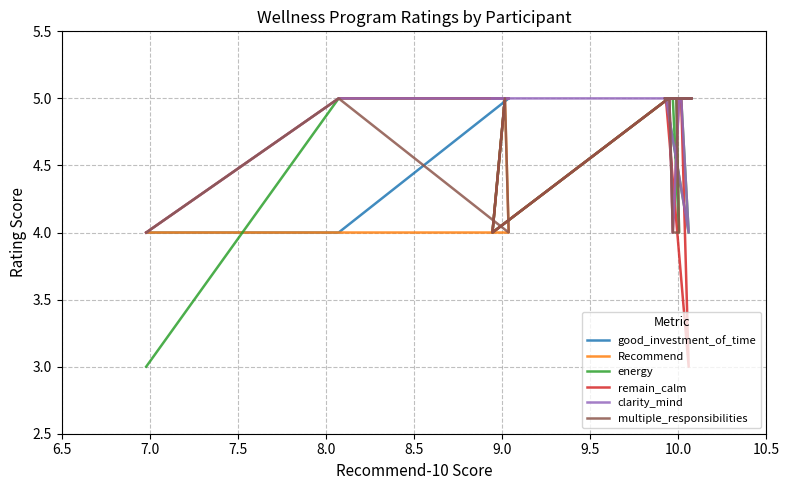

At which category is the sum across all series the highest?

8.0